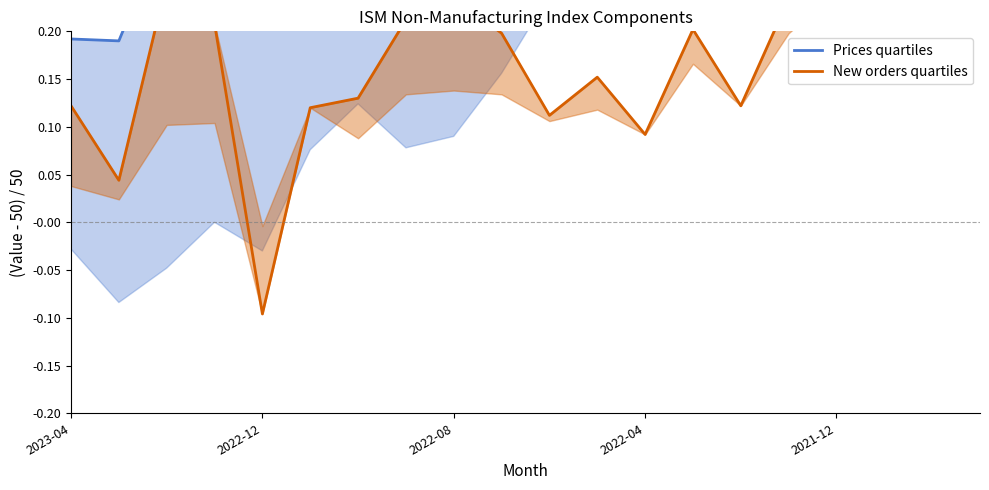

Where does the New orders quartiles series first go above 0?

2023-04